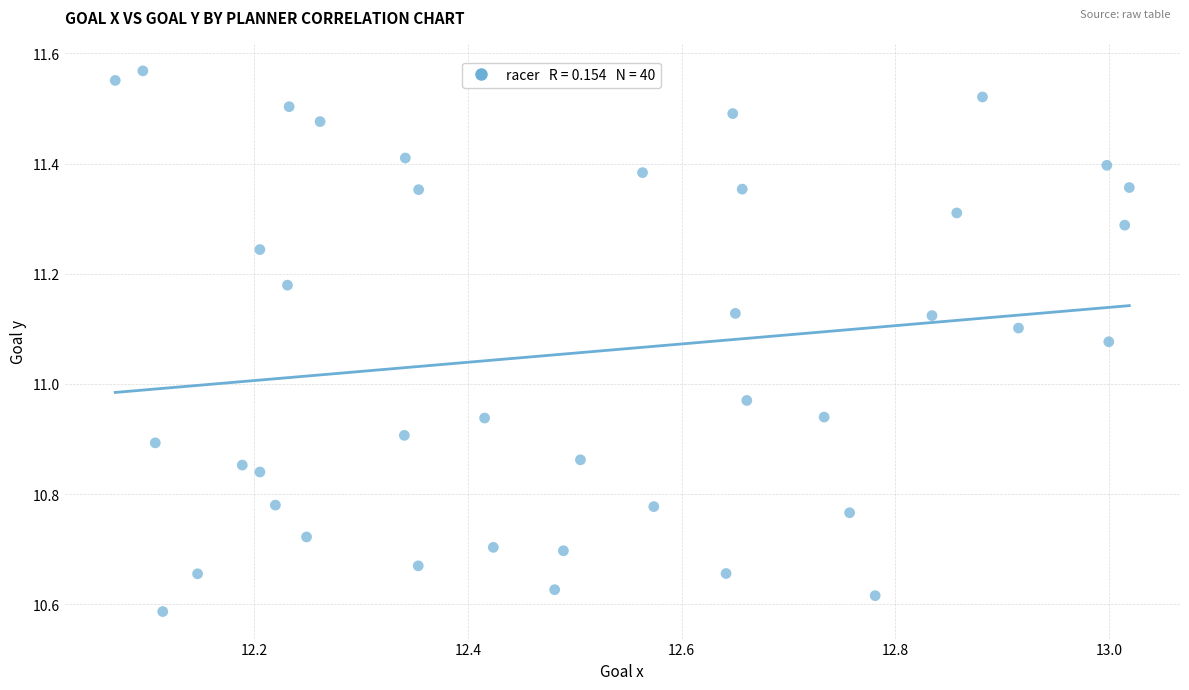

What is the range of X values (max minus min)?

0.9